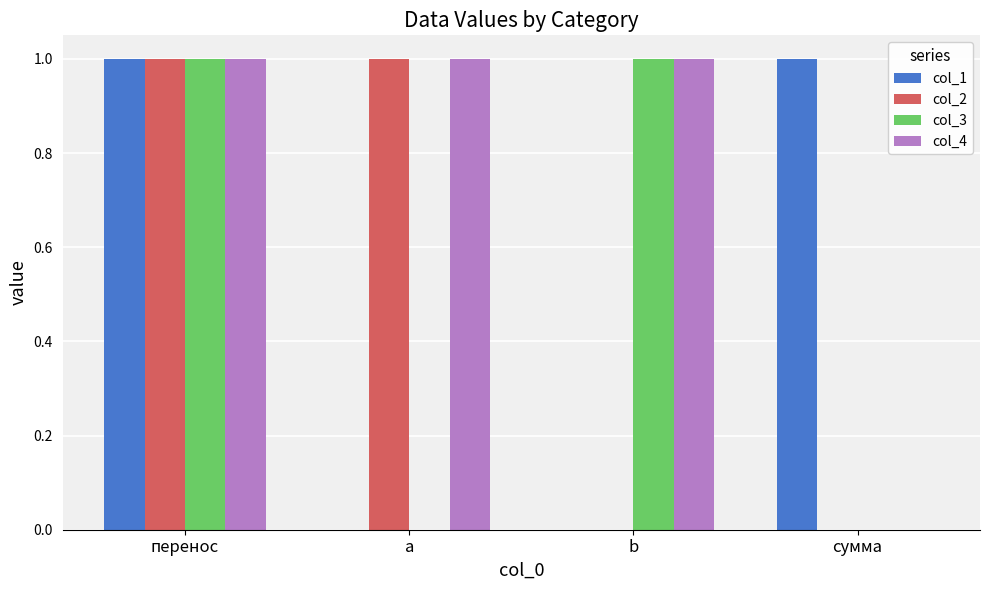

How many groups of bars are there?

4